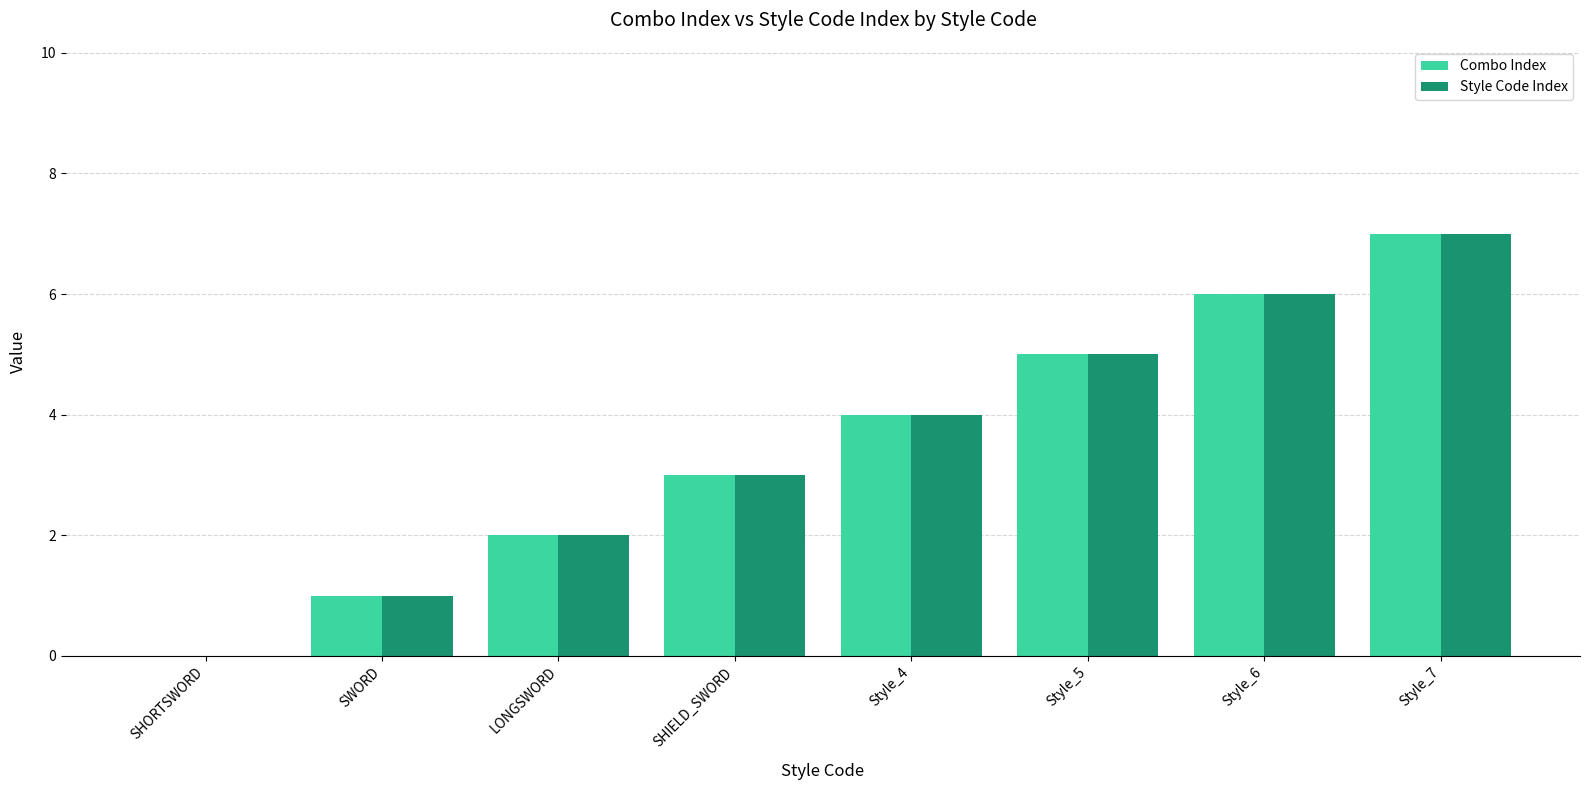

What are all the series names shown in the legend?

Combo Index, Style Code Index